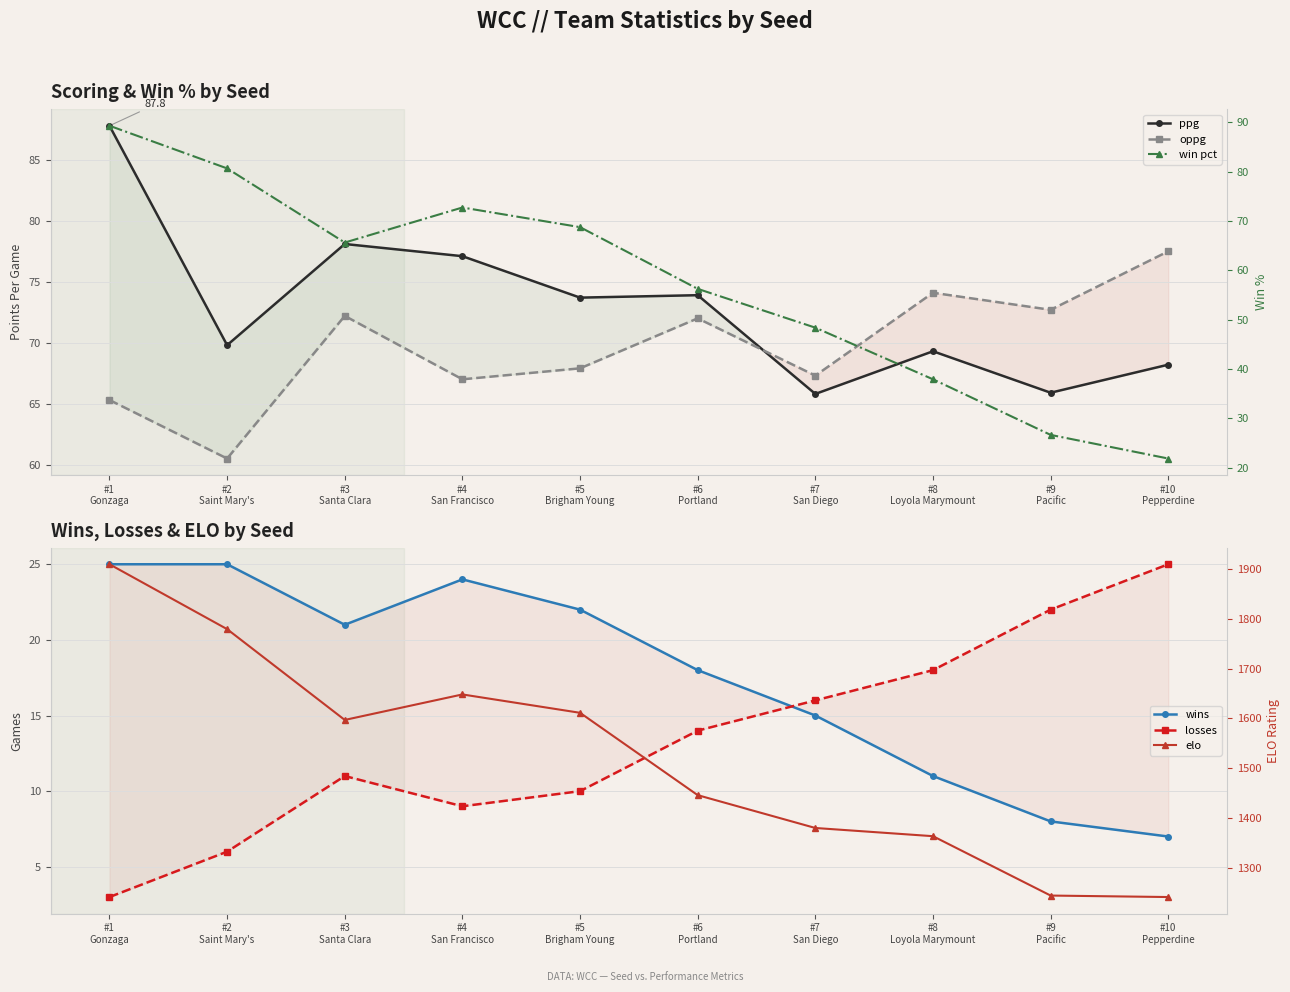

At which category is the sum across all series the highest?

#1
Gonzaga